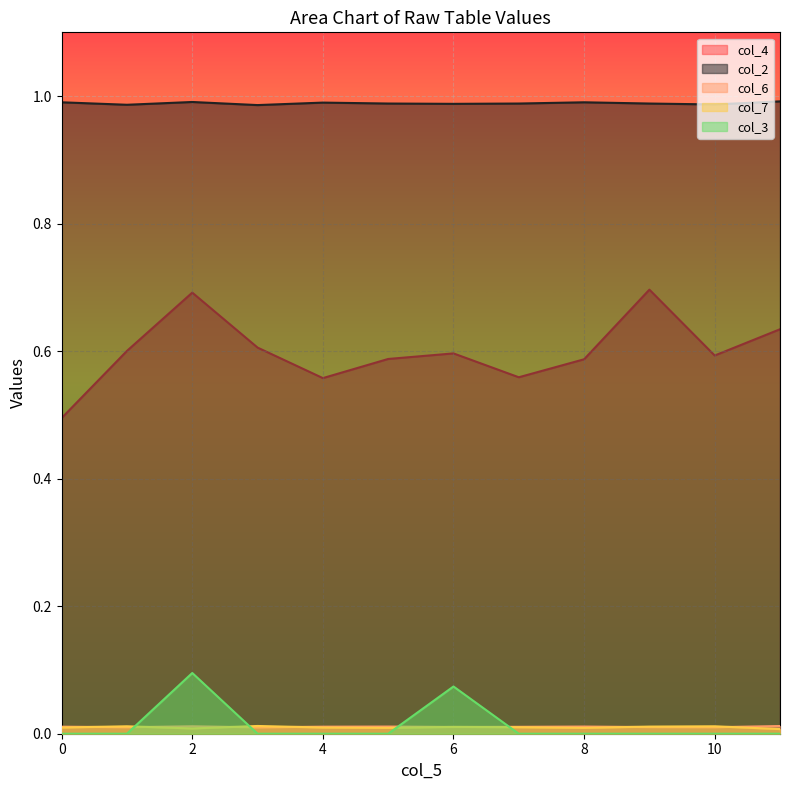

True or false: col_6 has a value of 0.0 at 6.

True